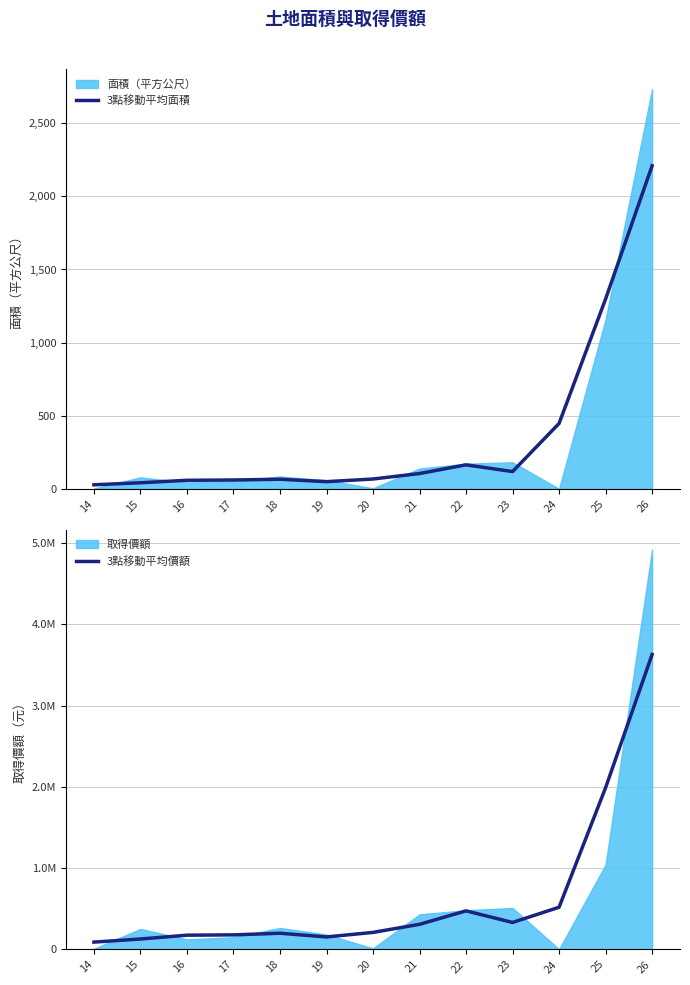

In 3點移動平均面積, how many points are higher than both neighbors (excluding endpoints)?

2